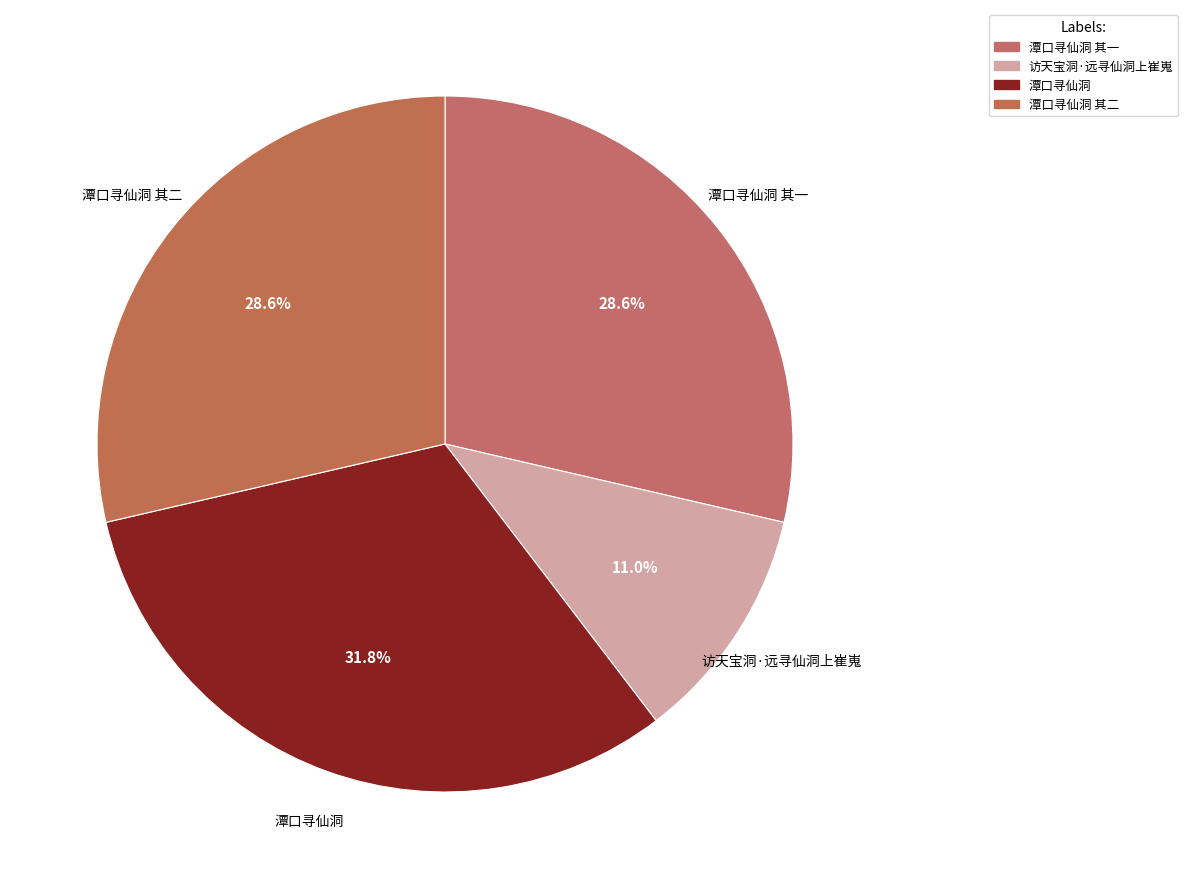

Is the sum of 访天宝洞·远寻仙洞上崔嵬 and 潭口寻仙洞 其二 greater than half?

No